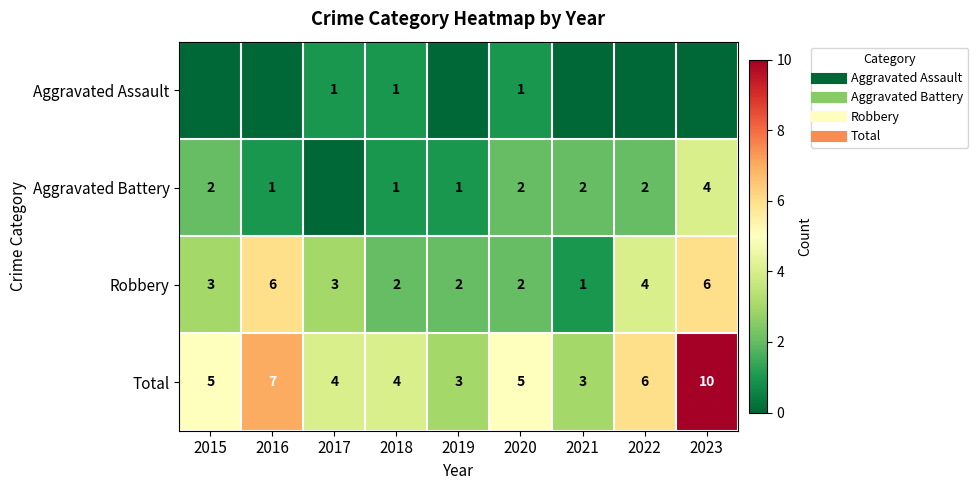

The Aggravated Battery series shows 1 at 2018. True or false?

True